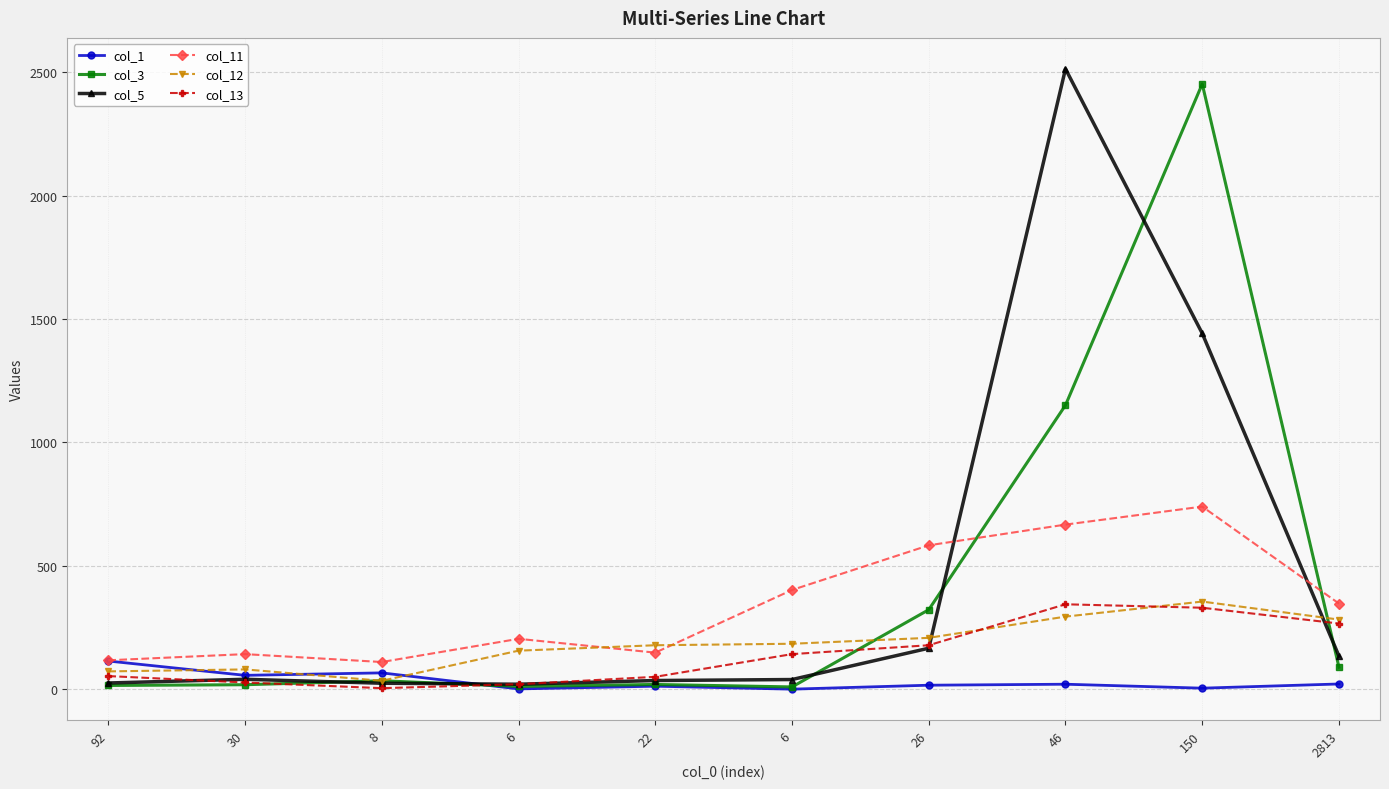

What is the maximum value shown in the chart?

2514